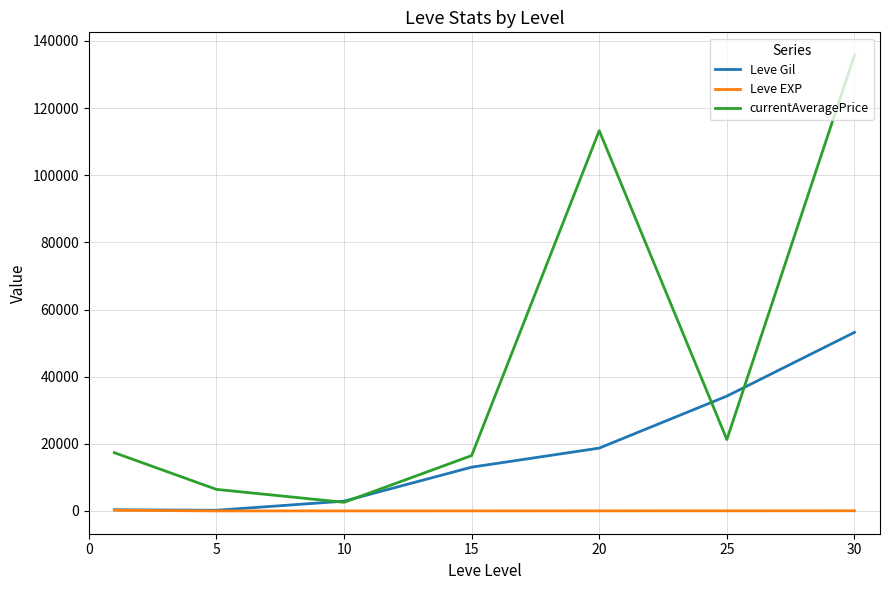

What is the maximum value for currentAveragePrice?

135789.7